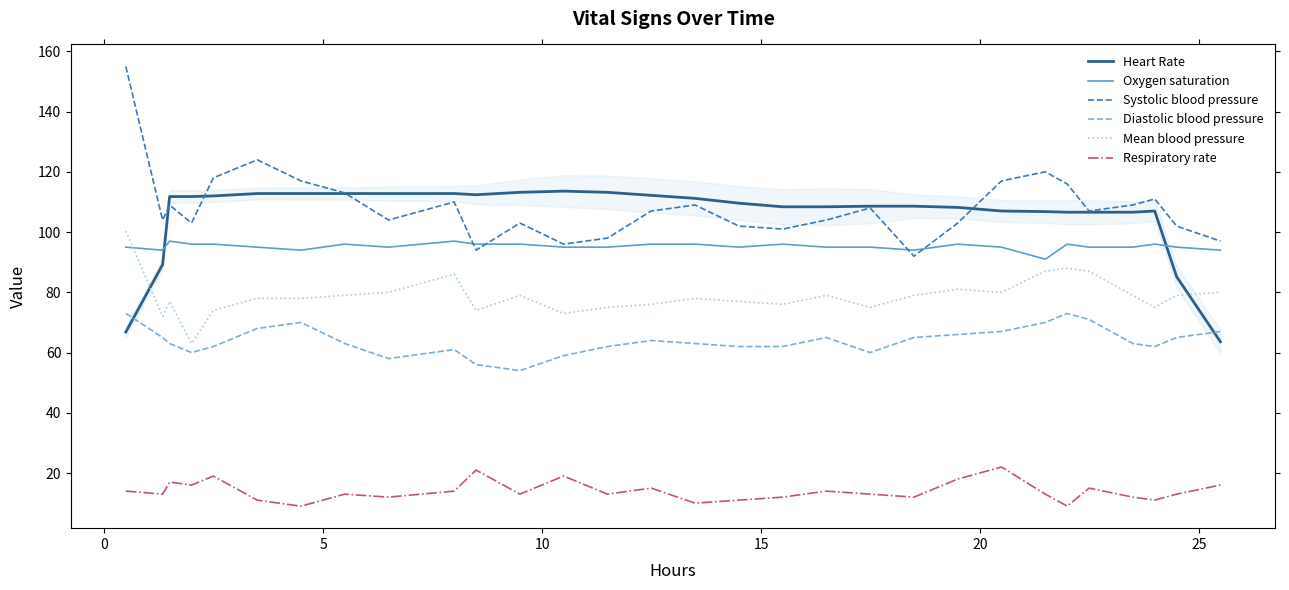

At how many categories does at least one series exceed 52?

30